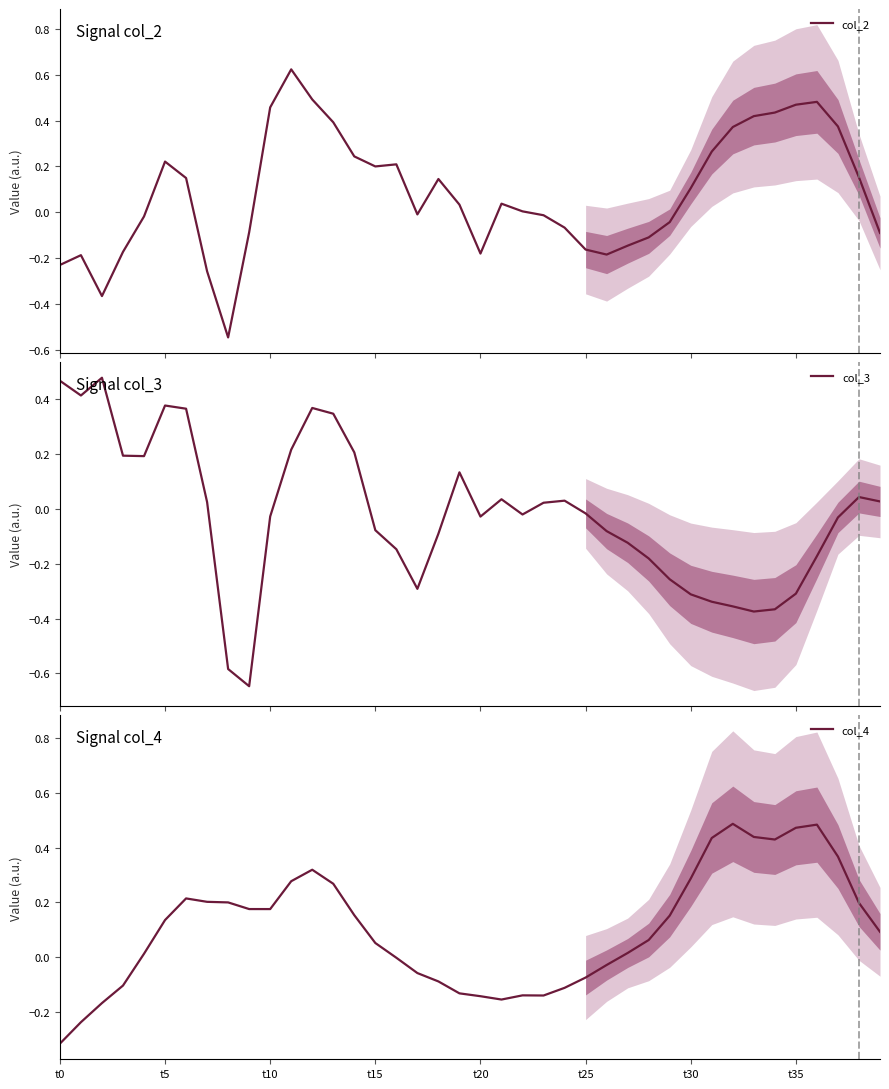

What is the difference between the col_4 values at 32 and 28?

0.4